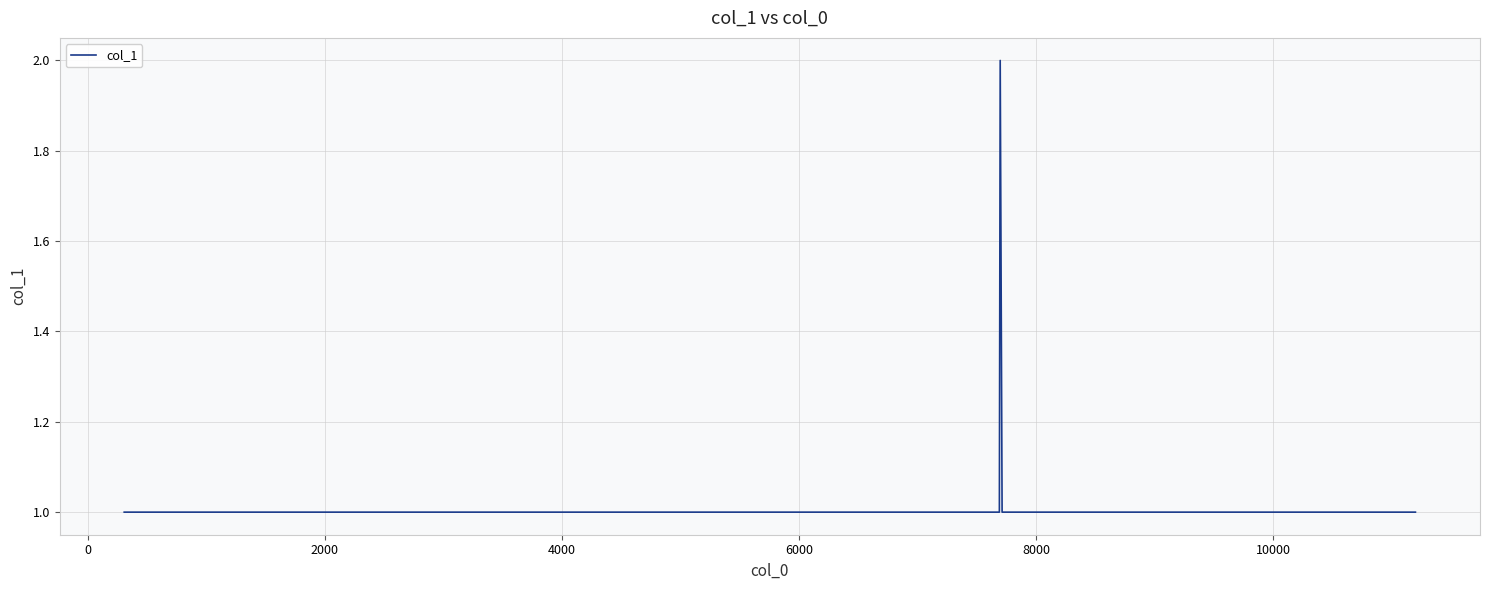

Is this an area chart (filled region under the line)?

No